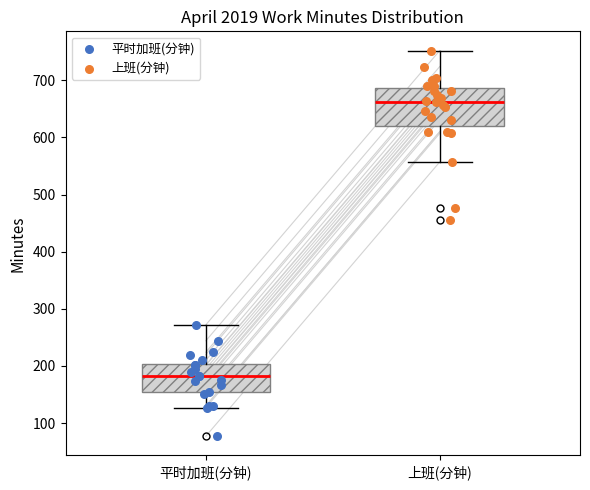

Reading left to right, read every box against the y-axis: the position of its median line, the range the box covers, and the ends of its whiskers. The values are not printed on the chart, so give them approximately, as read against the axis.

平时加班(分钟): median 180, box 150 to 200, whiskers 130 to 270
上班(分钟): median 660, box 620 to 690, whiskers 560 to 750